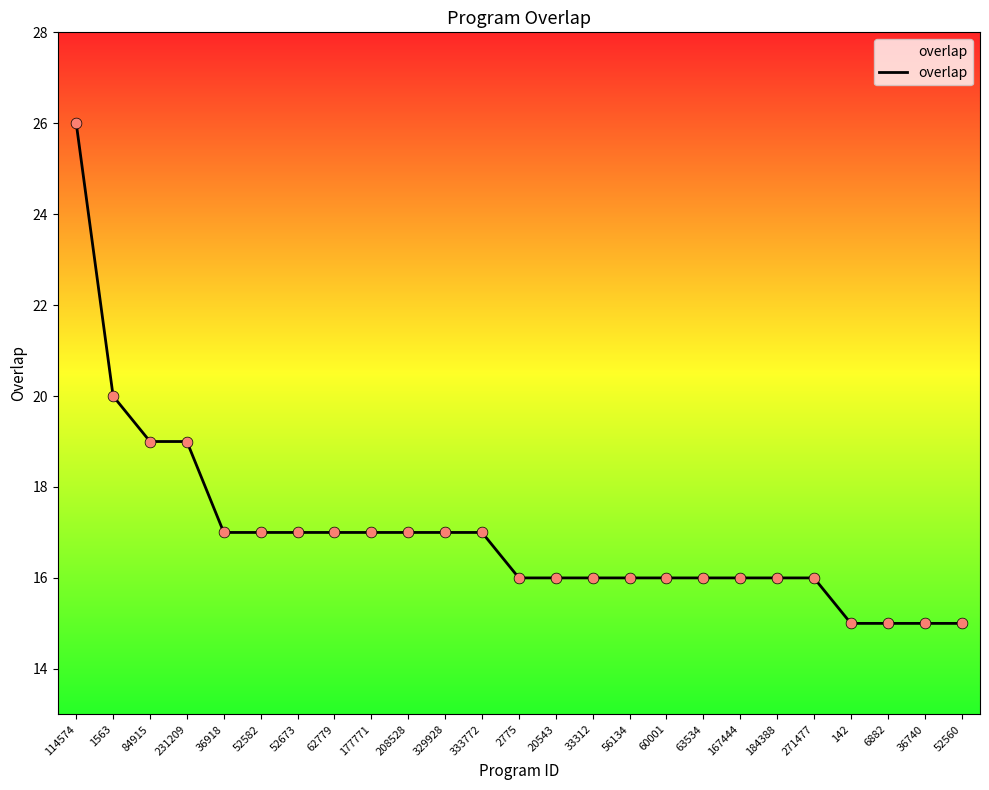

What is the change in value from 1563 to 60001?

-4